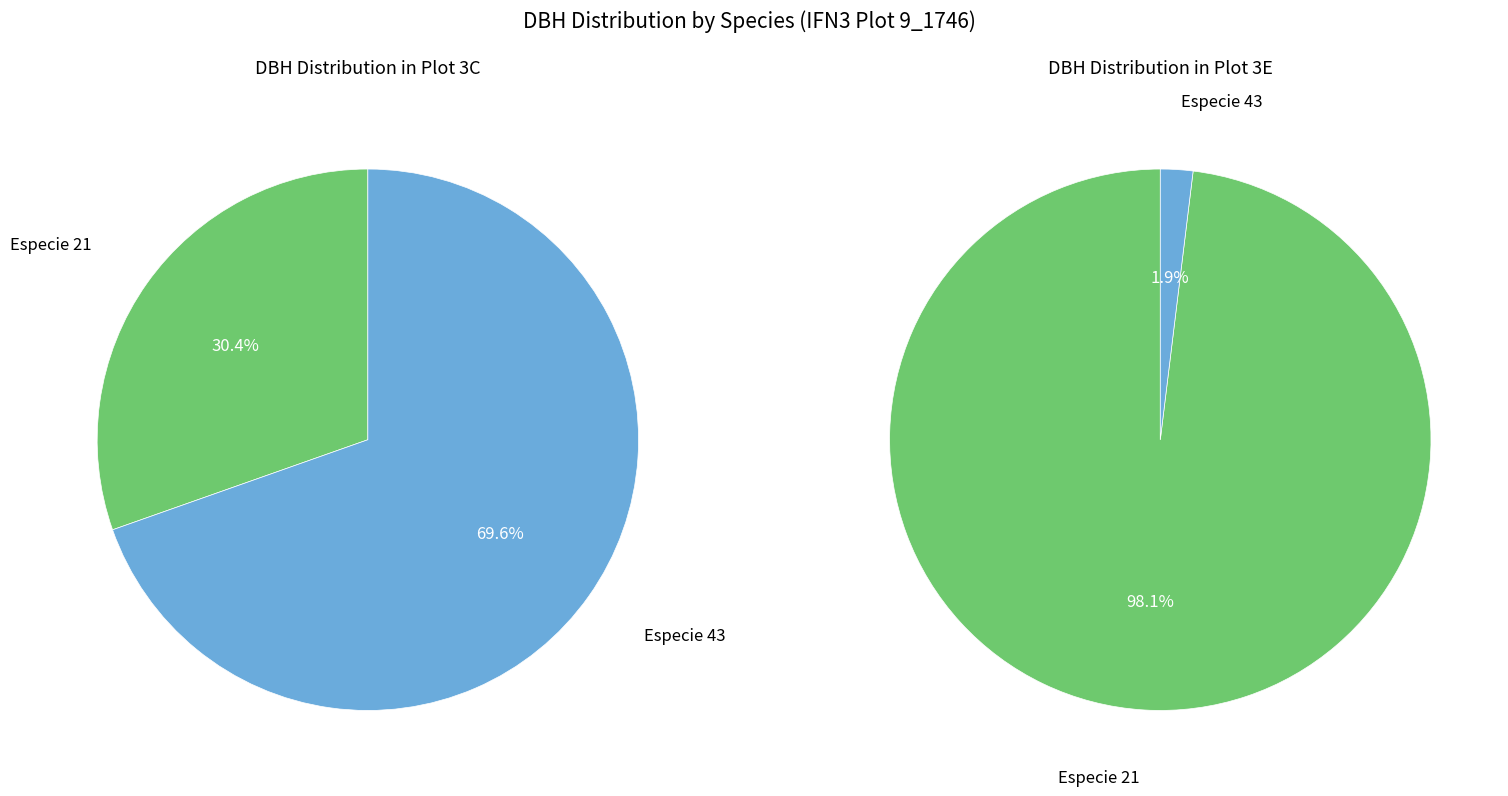

To the nearest percent, what is the average slice percentage?

50%